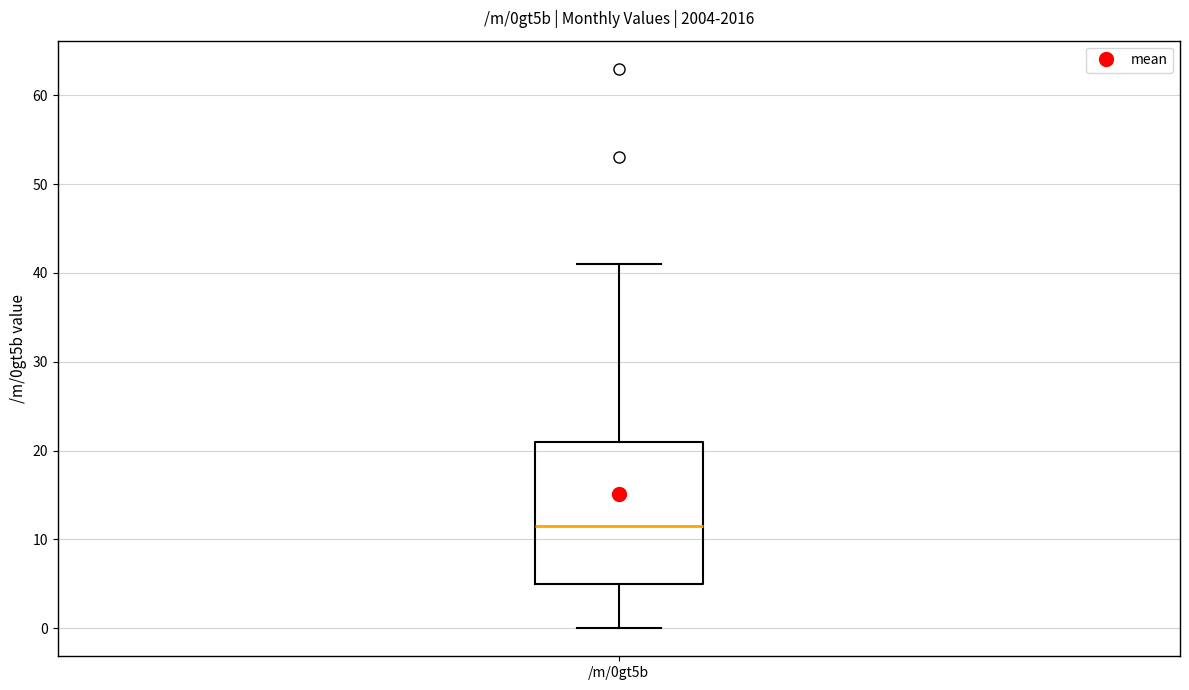

Where is the lower edge of the box for /m/0gt5b on the y-axis? The values are not printed on the chart, so give them approximately, as read against the axis.

5